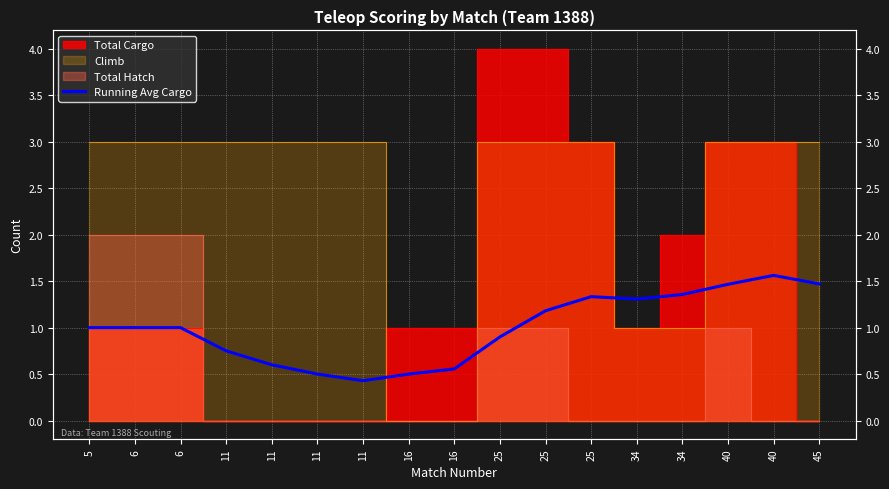

What is the value of the 1st point from the left?

1.0